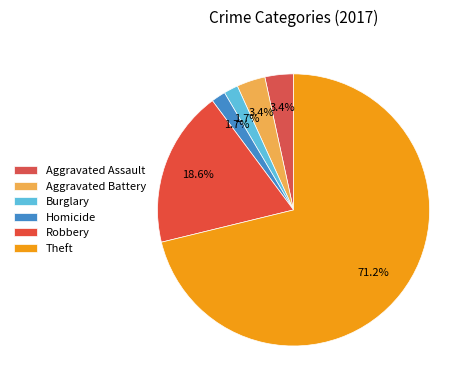

Which slice represents more than half of the pie?

Theft